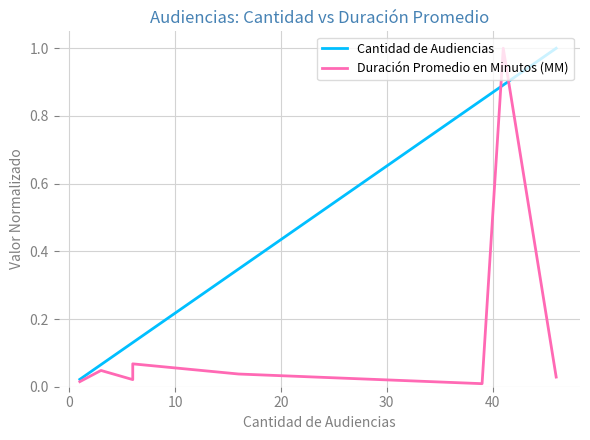

What value does the Cantidad de Audiencias series have at 0?

0.1